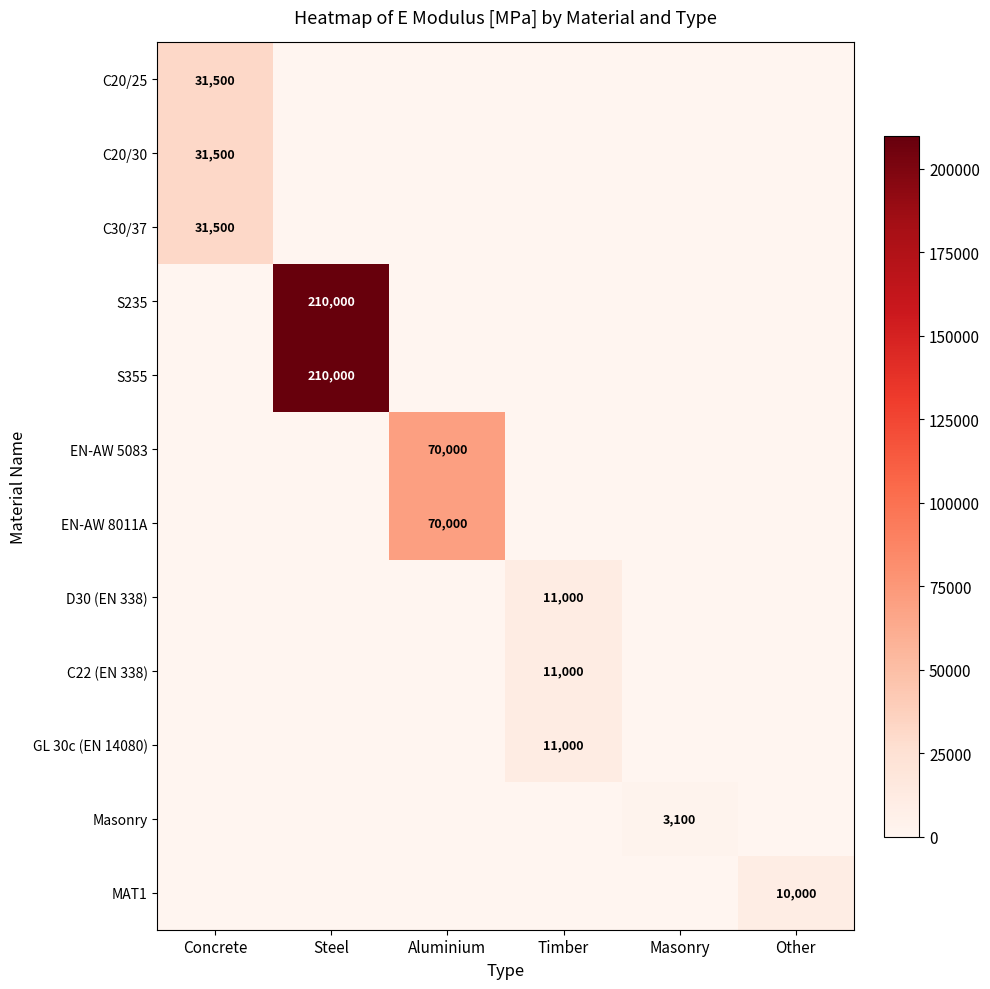

At how many categories does at least one series exceed 95894?

1